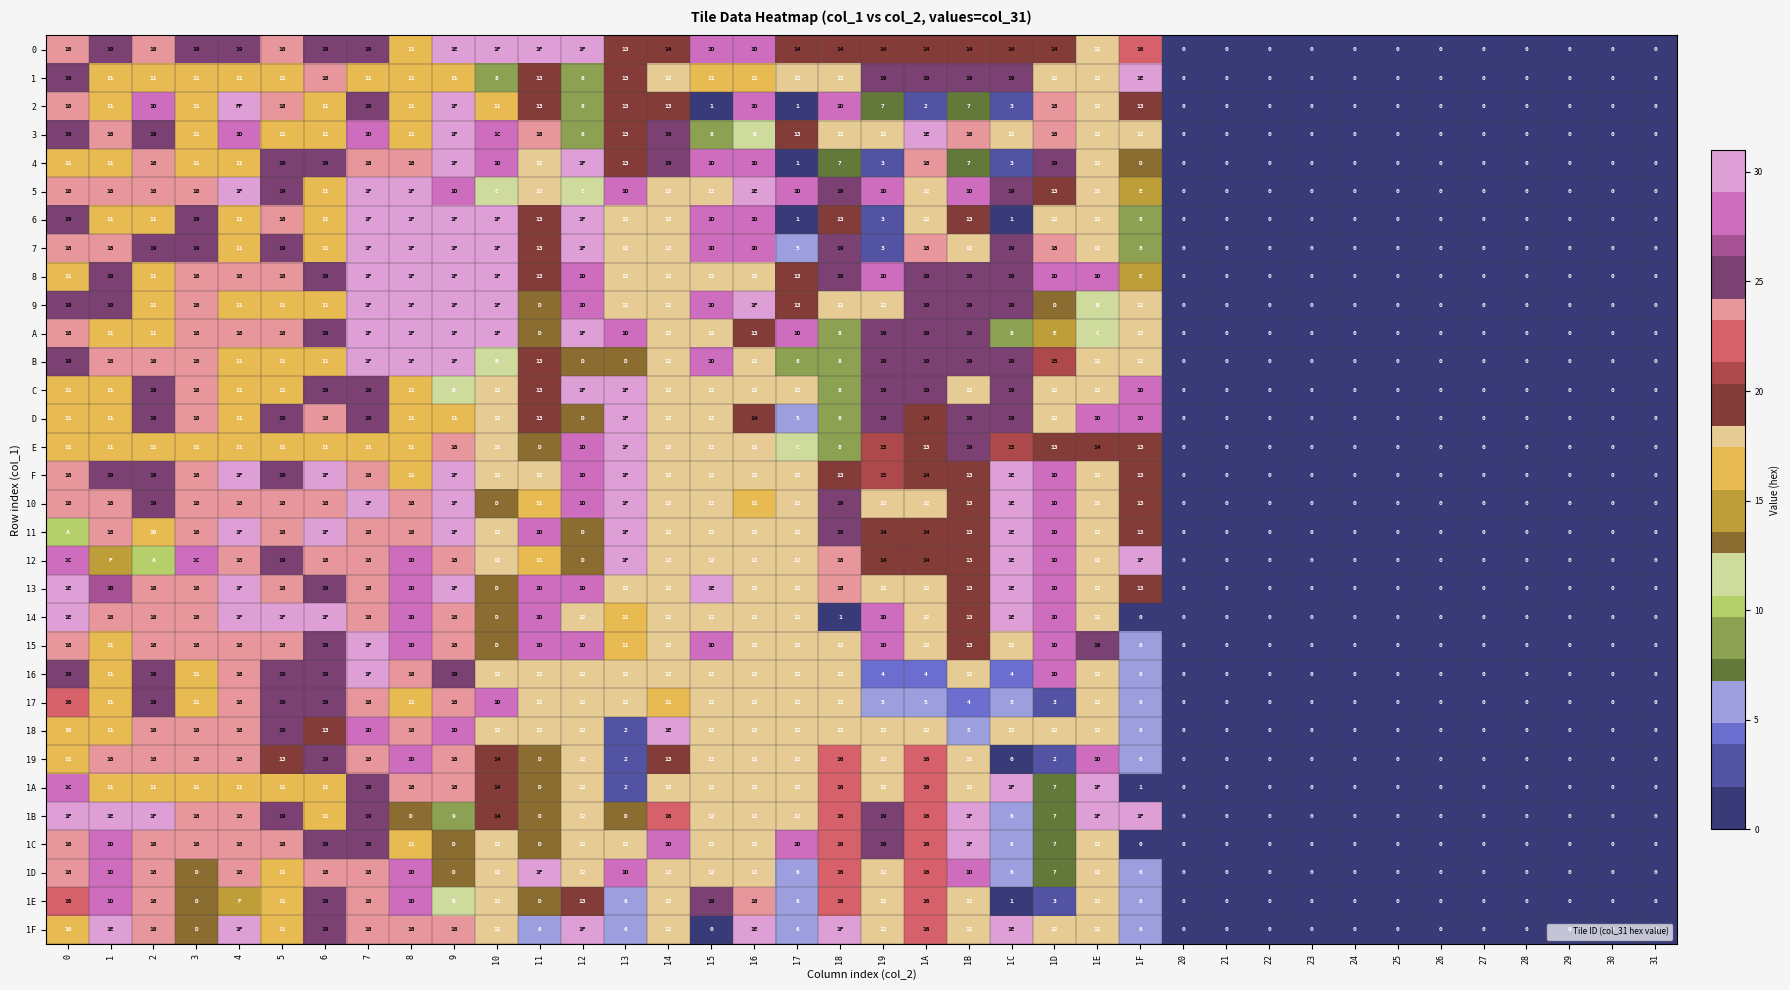

Is the value of F at 31 greater than the value of 14 at 16?

No